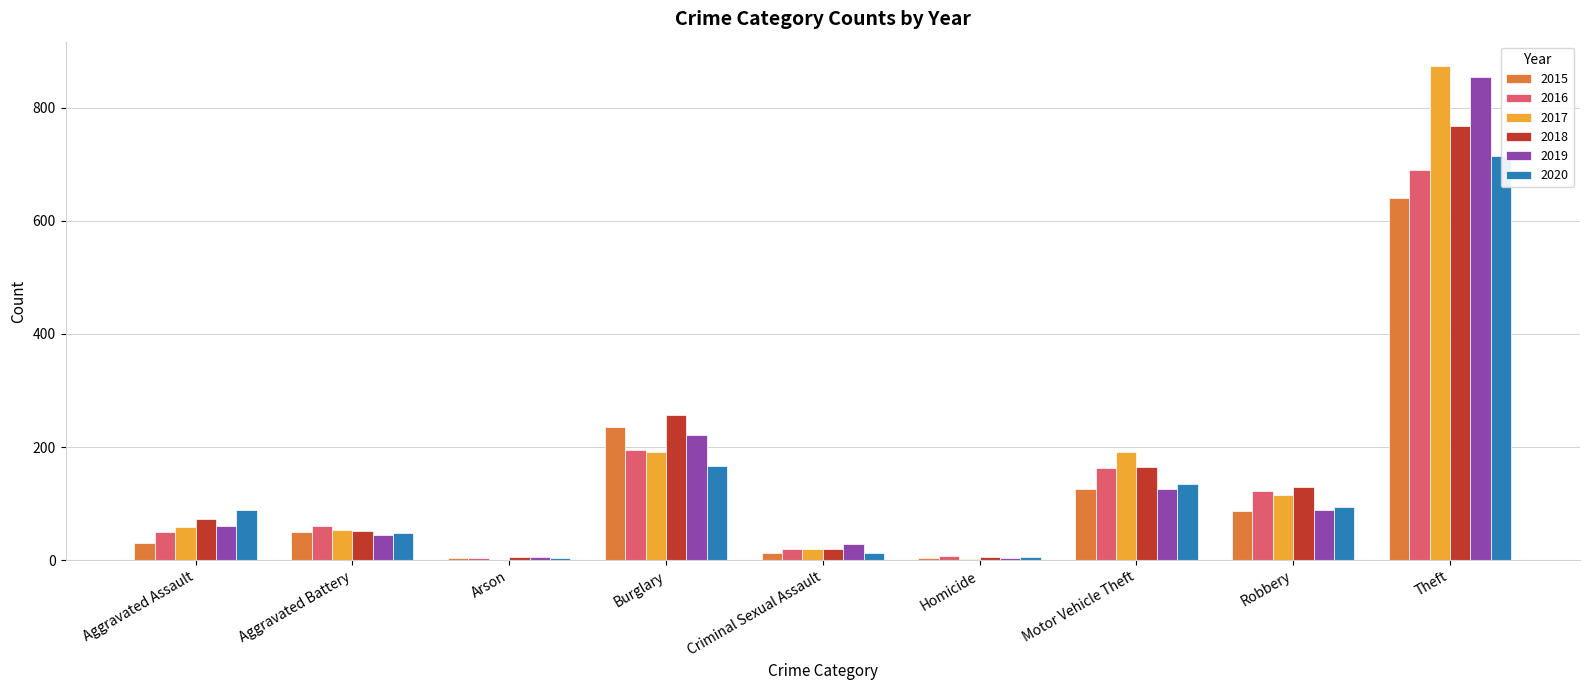

What position from the left is Aggravated Battery?

2